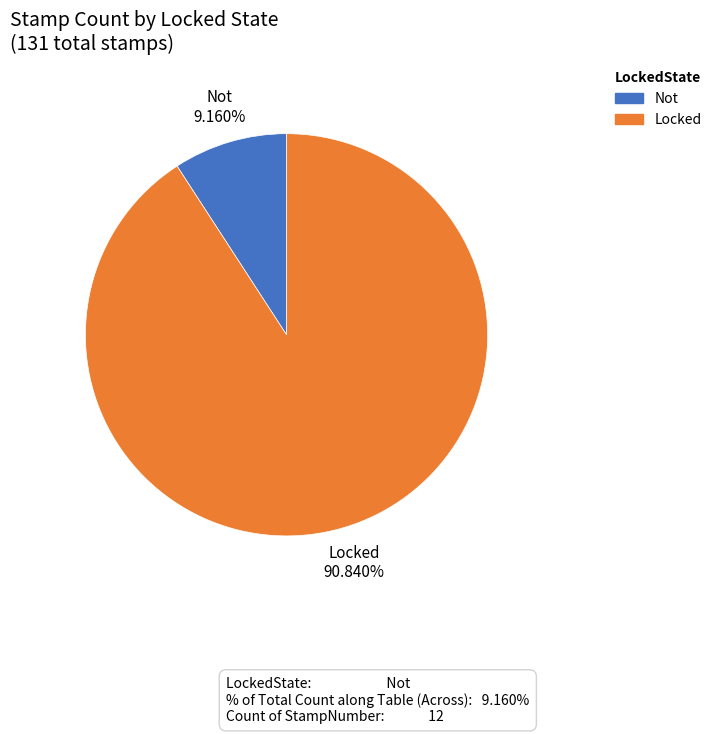

True or false: Not accounts for 9% of the total.

True